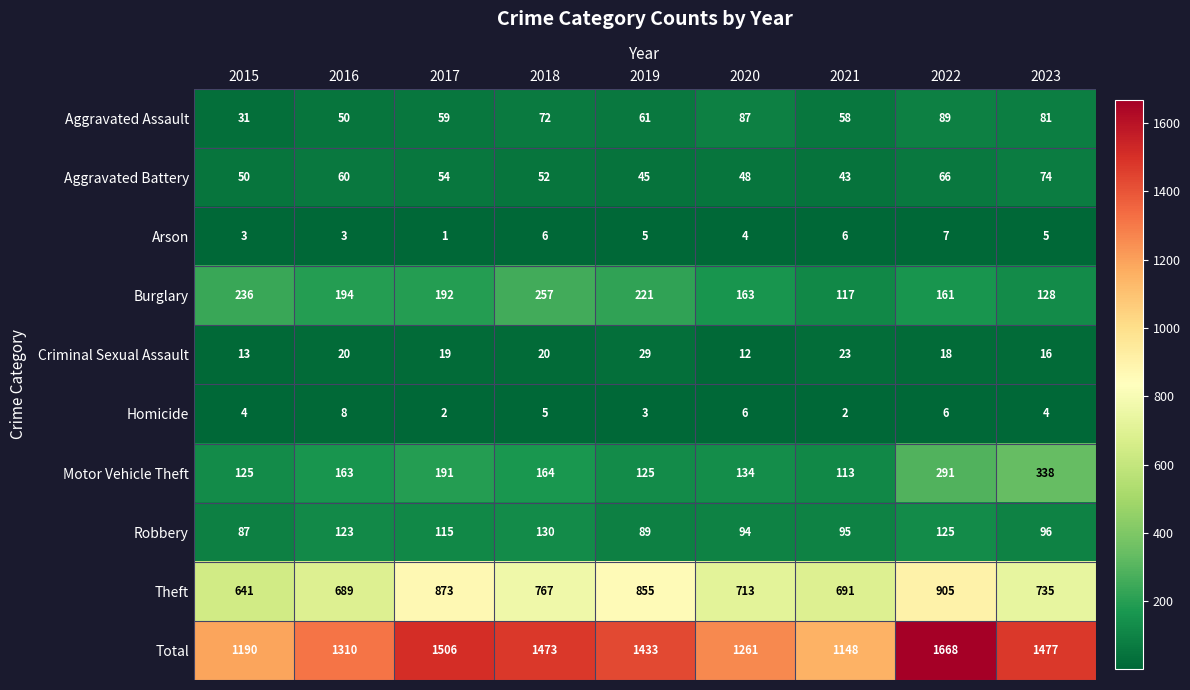

What is the sum of the Theft values at 2023 and 2015?

1376